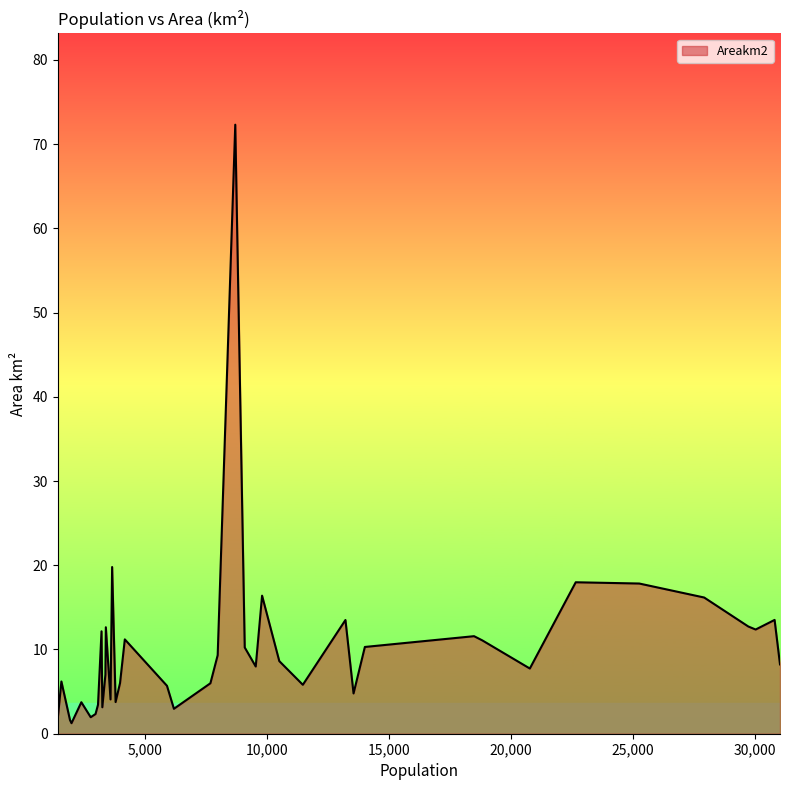

What is the greatest value displayed?

72.3